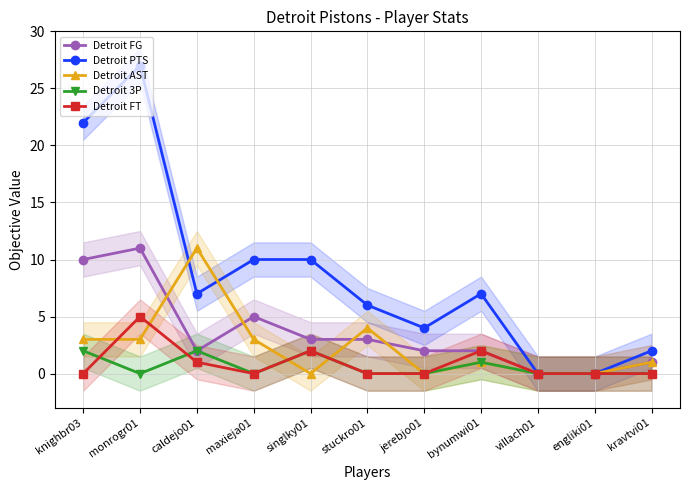

What position from the right is maxieja01?

8